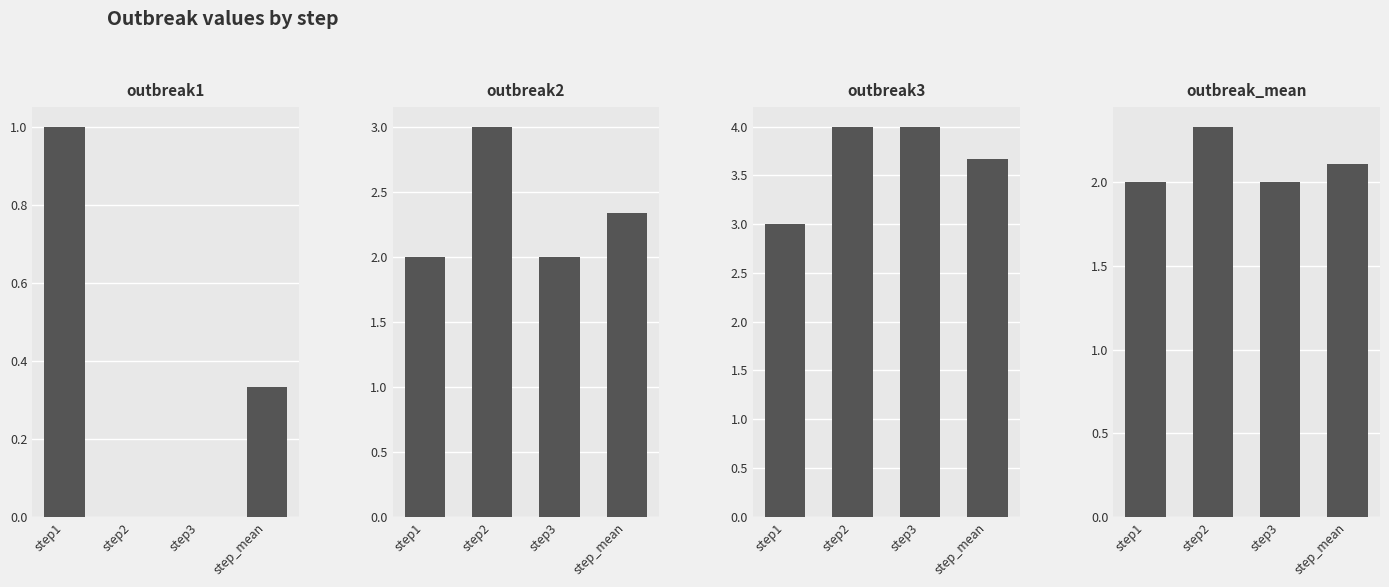

Reading right to left, list all the values displayed in this chart.

outbreak1: 0.3	0.0	0.0	1.0
outbreak2: 2.3	2.0	3.0	2.0
outbreak3: 3.7	4.0	4.0	3.0
outbreak_mean: 2.1	2.0	2.3	2.0